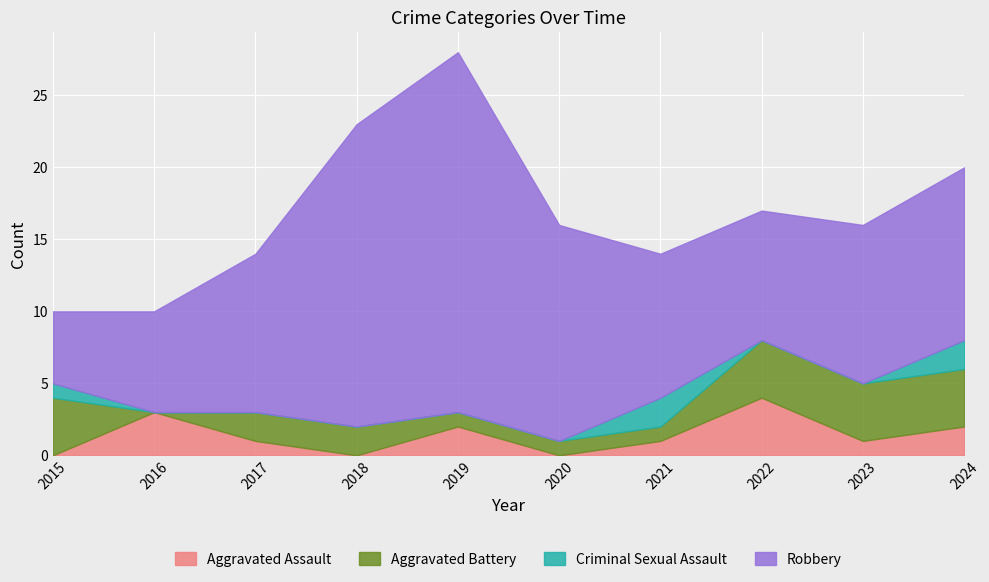

Count the number of data series in this chart.

4